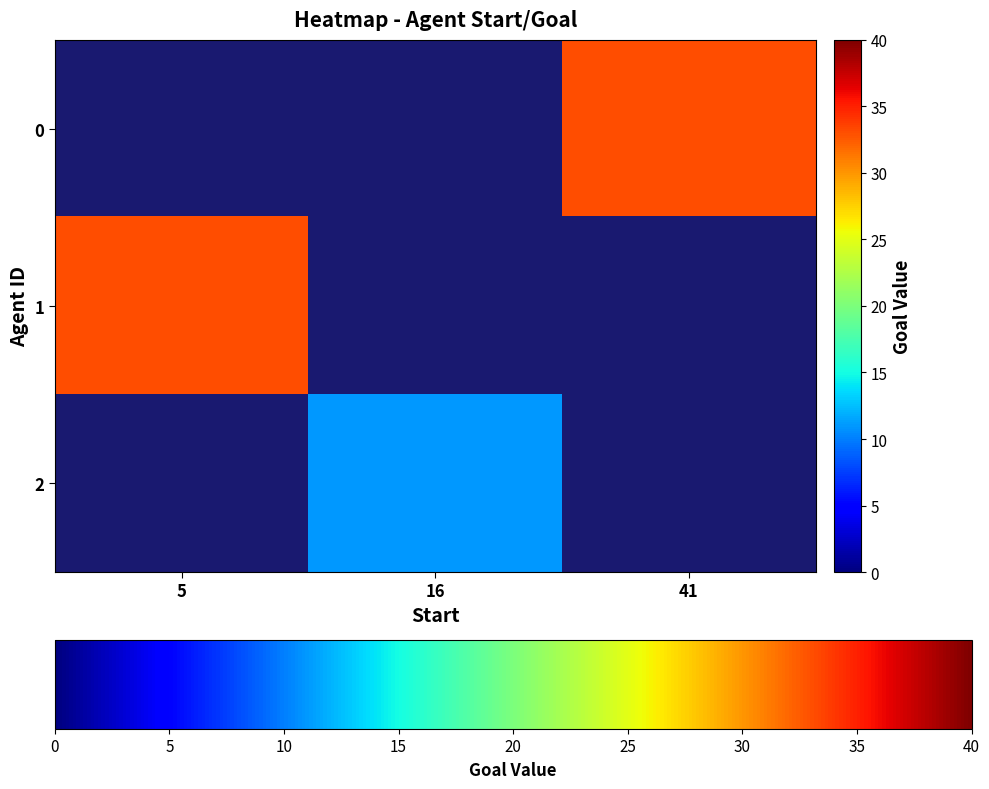

What is the smallest value displayed?

11.0